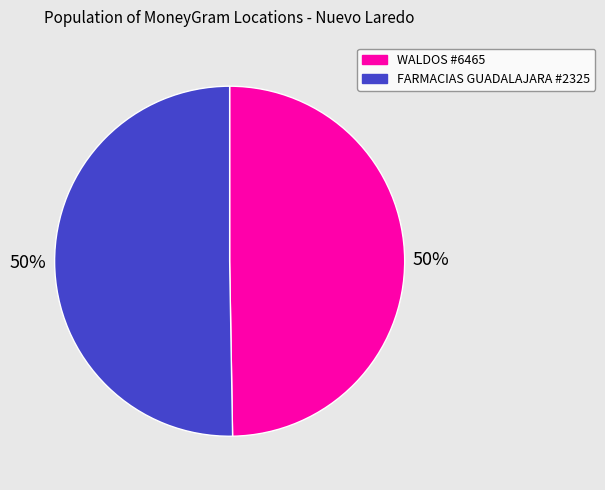

To the nearest percent, what is the average slice percentage?

50%